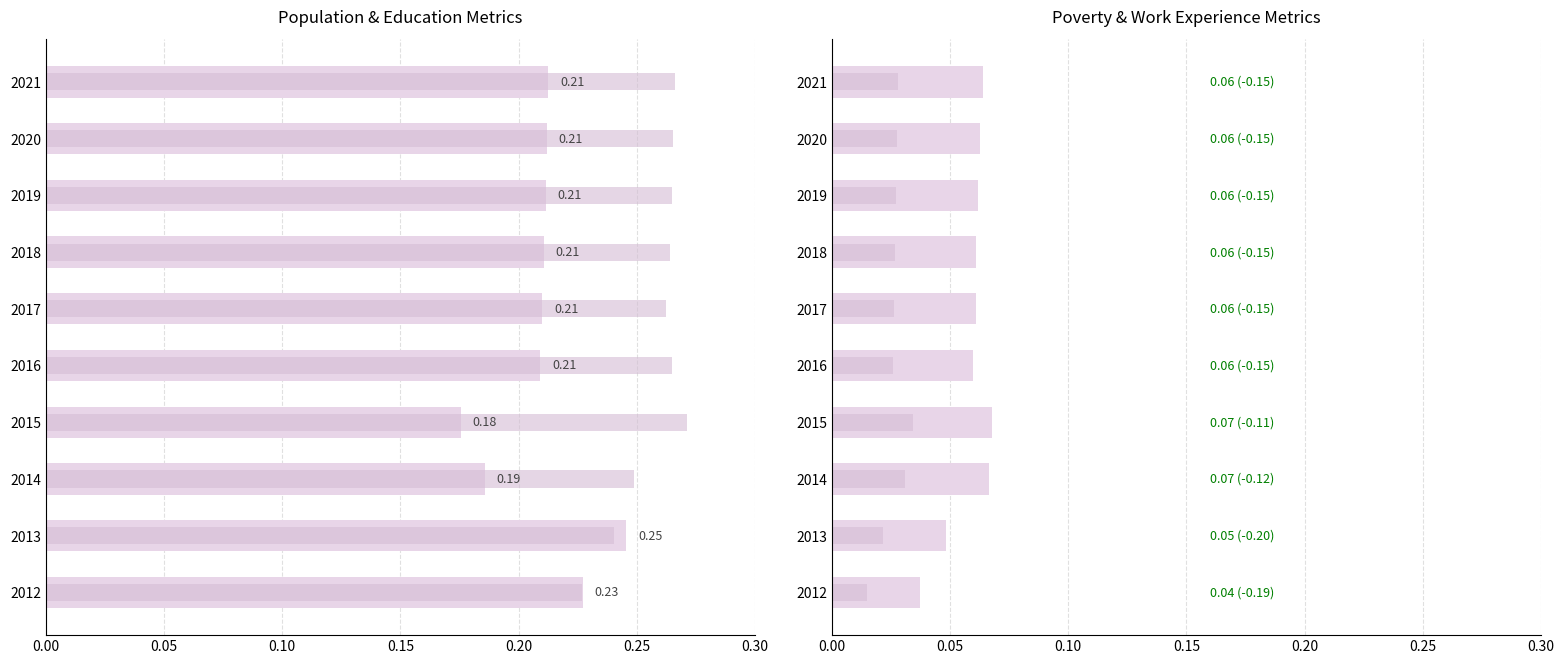

Which has a higher value, 2017 or 2016?

2017